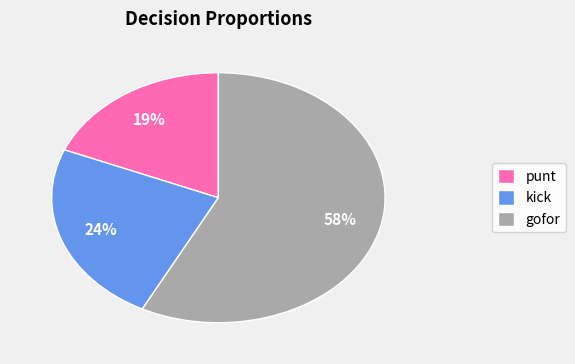

Combined, do gofor and punt account for over 50%?

Yes